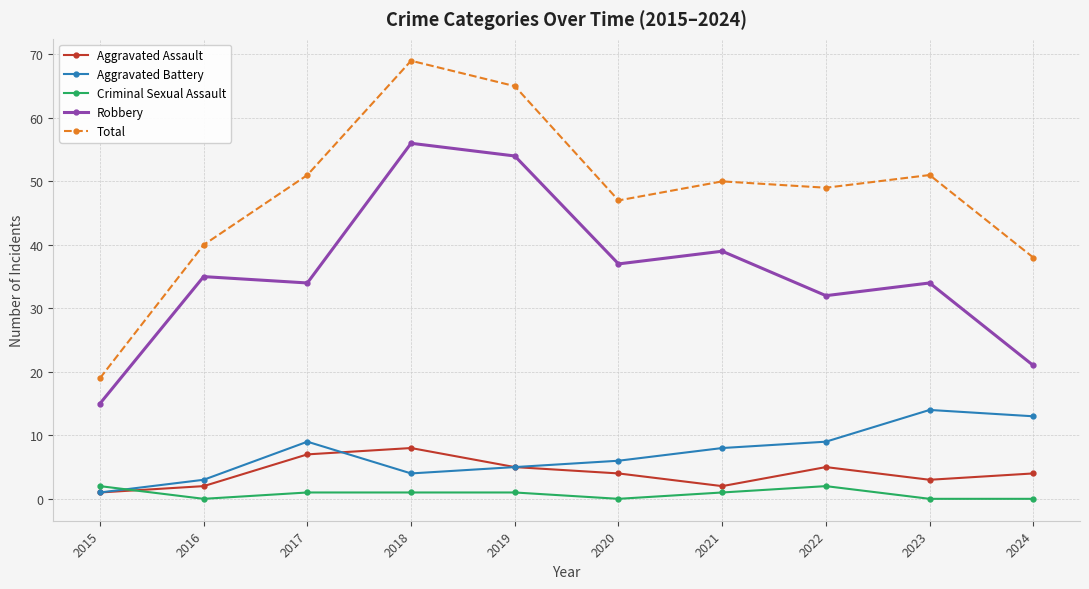

At which category does Total reach its first local peak?

2018